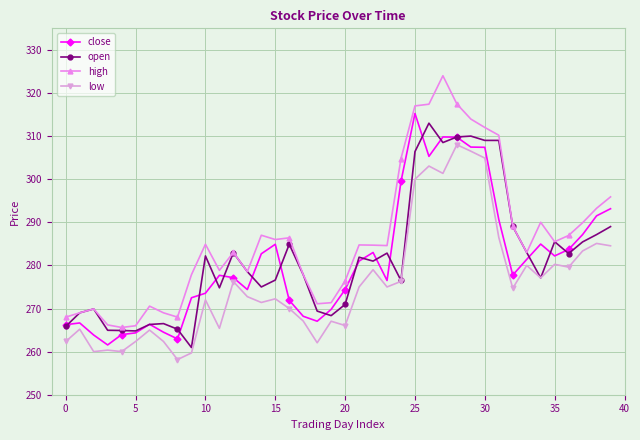

What is the maximum value for high?

324.0